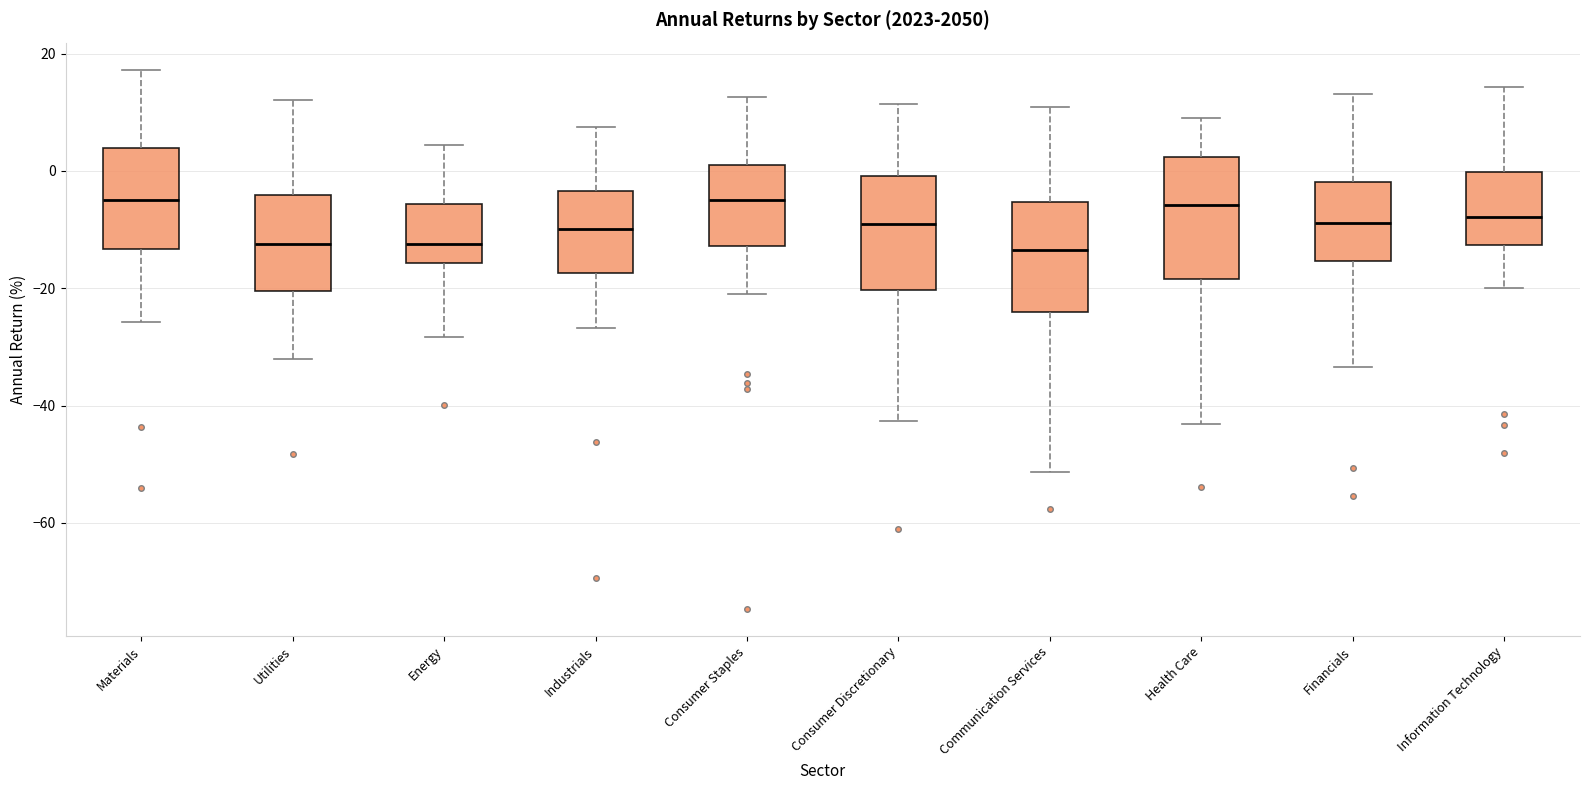

Where does the median line of the box for Energy sit on the y-axis? The values are not printed on the chart, so give them approximately, as read against the axis.

-12